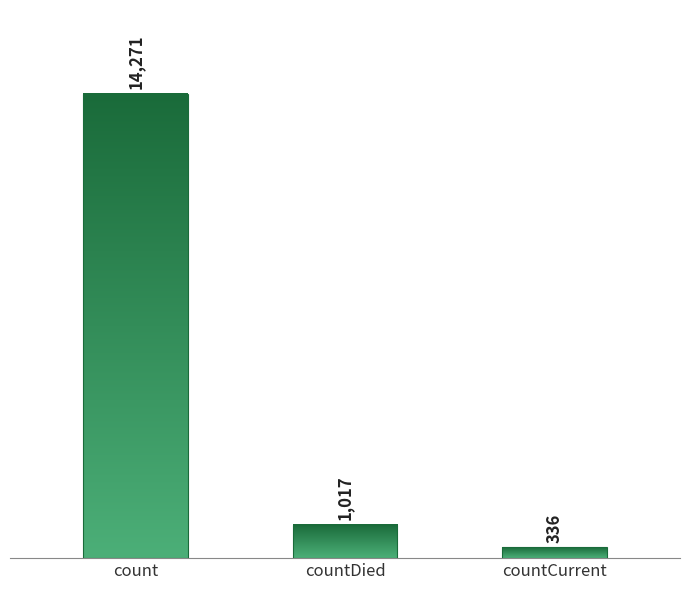

List the labels in order of value, largest first.

count, countDied, countCurrent